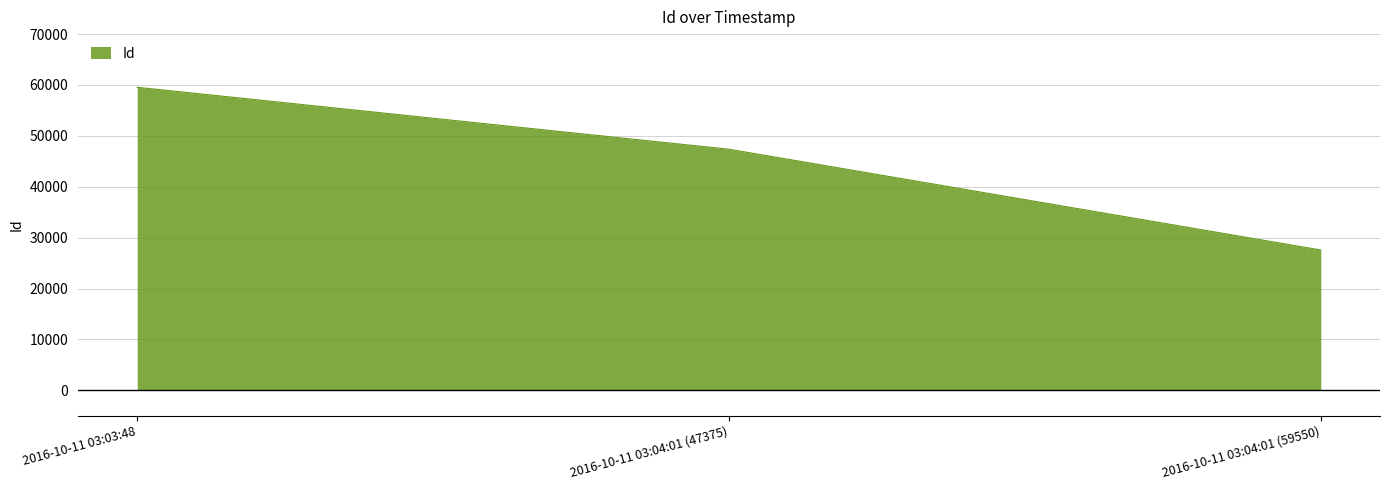

What is the minimum value shown in the chart?

27567